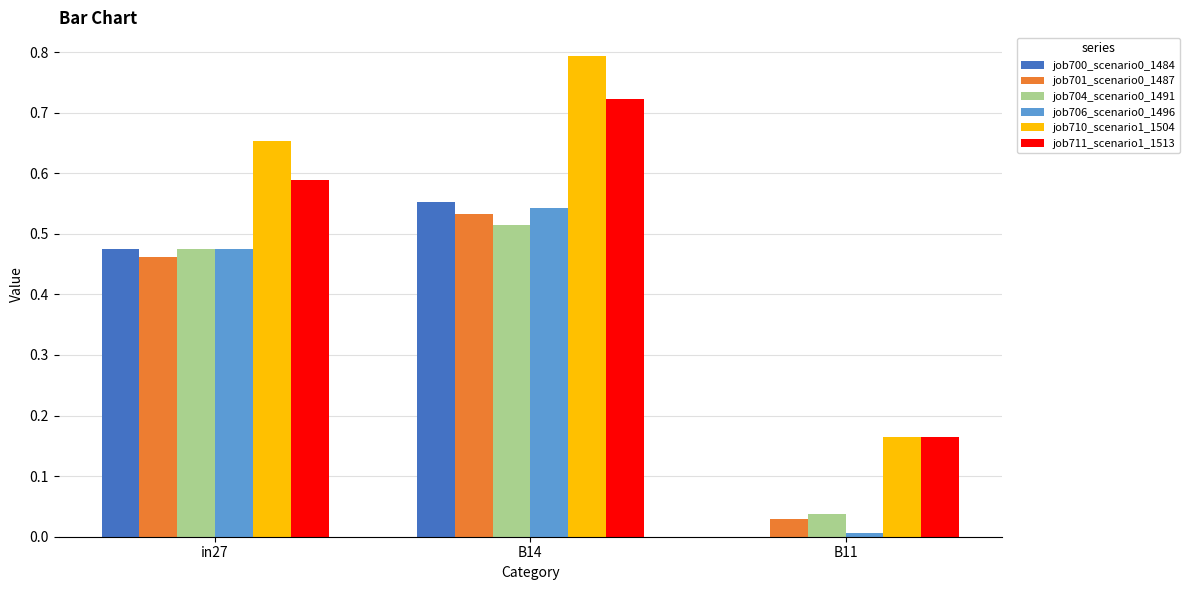

The value of job700_scenario0_1484 at B11 is 0.0. True or false?

True